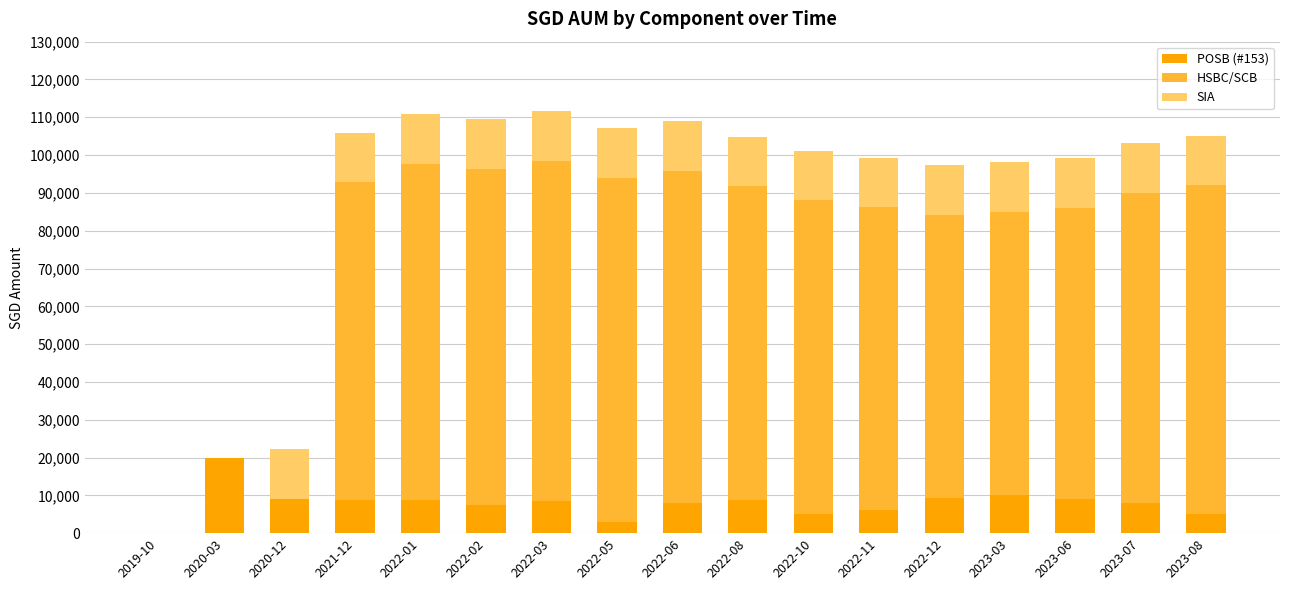

What is the total value across all series at 2023-03?

98108.5